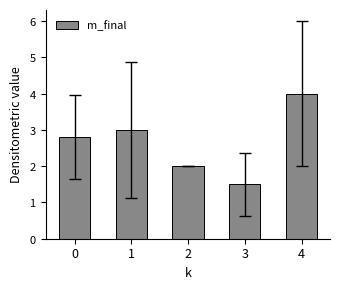

What is the difference between the maximum and second lowest values?

2.0